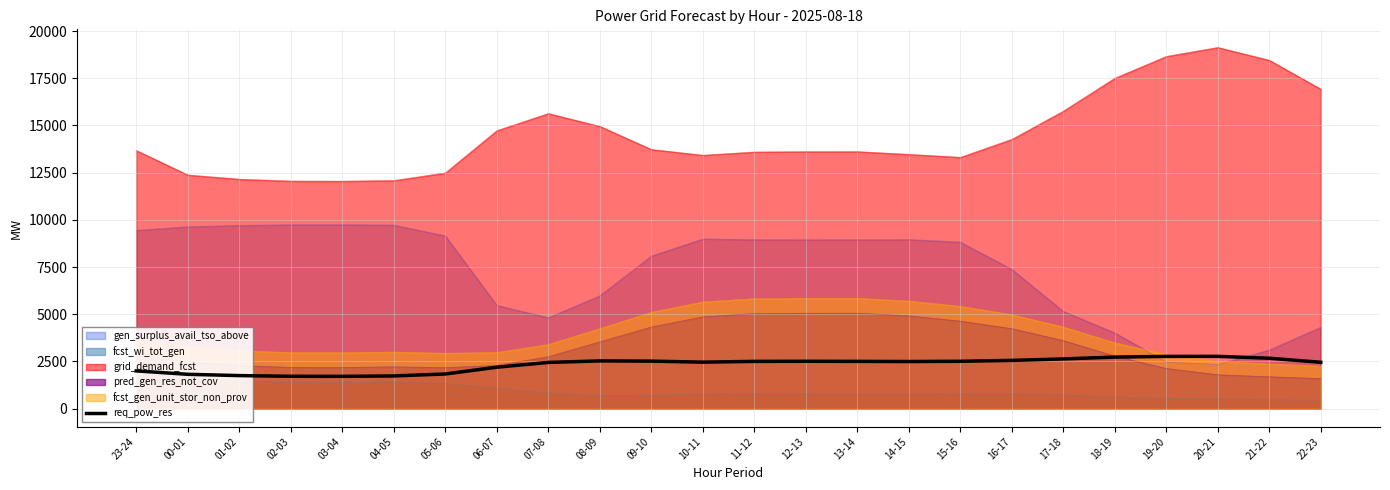

Approximately how many times larger is the value at 19-20 compared to 21-22?

1.0